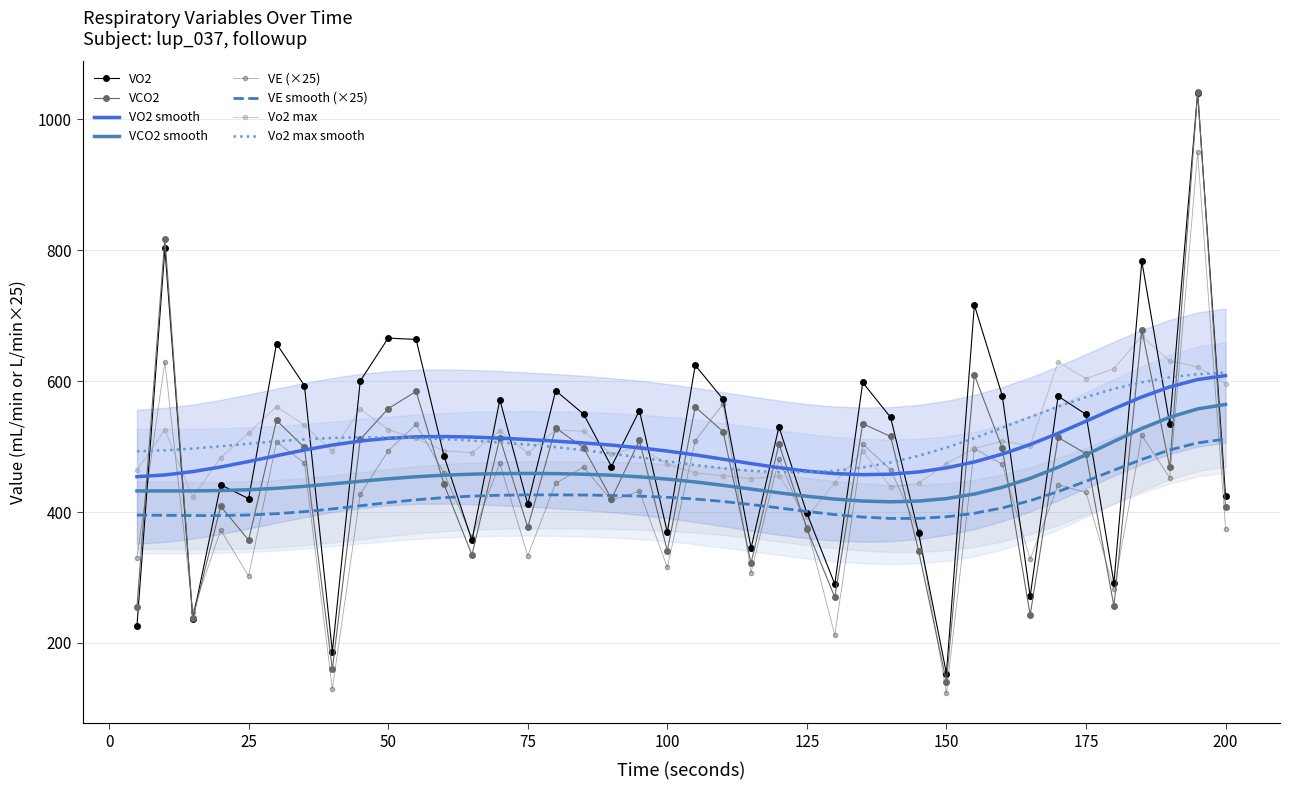

What is the maximum value for VCO2?

1042.7